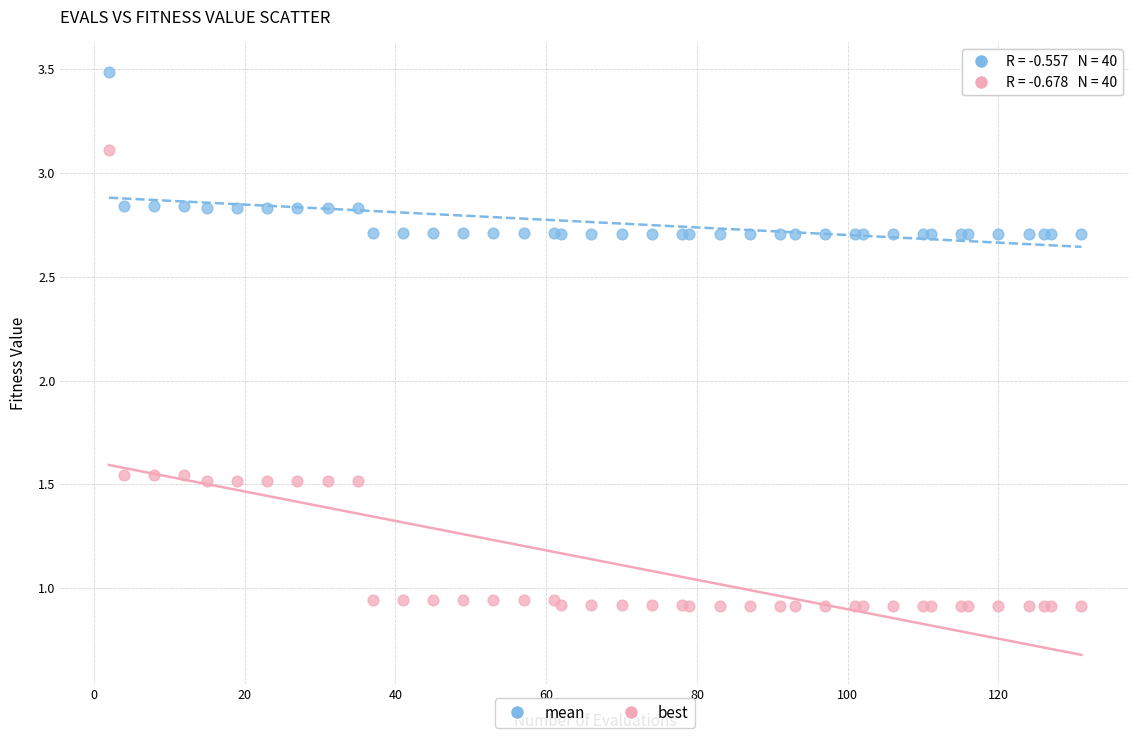

What are all the series names shown in the legend?

mean, best